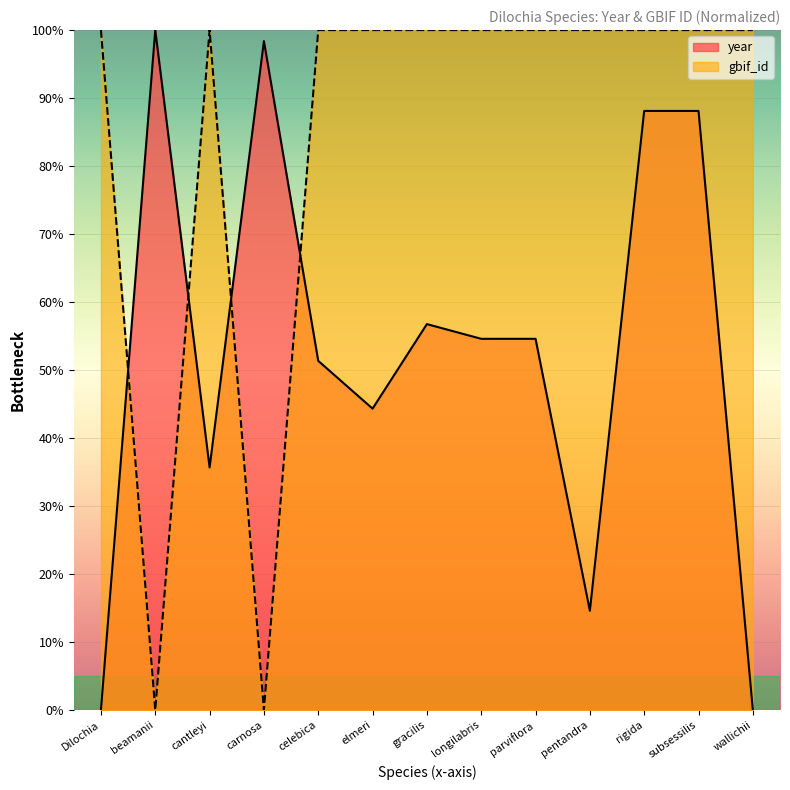

In gbif_id, how many points are lower than both neighbors (excluding endpoints)?

4